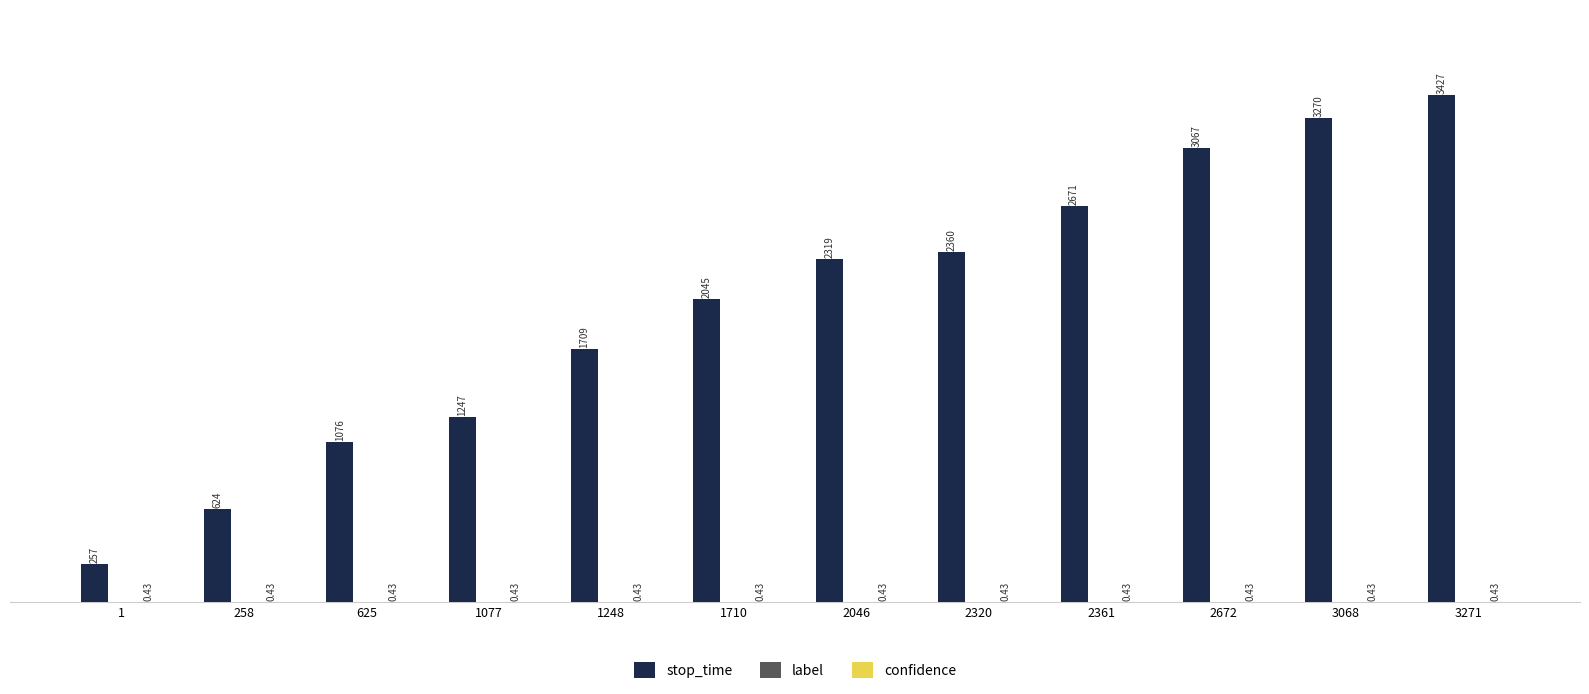

Which series changed the most between 2361 and 2672?

stop_time